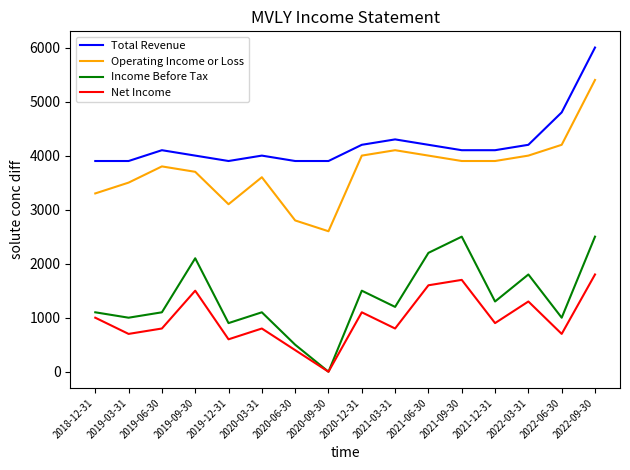

What is the total value across all series at 2020-03-31?

9500